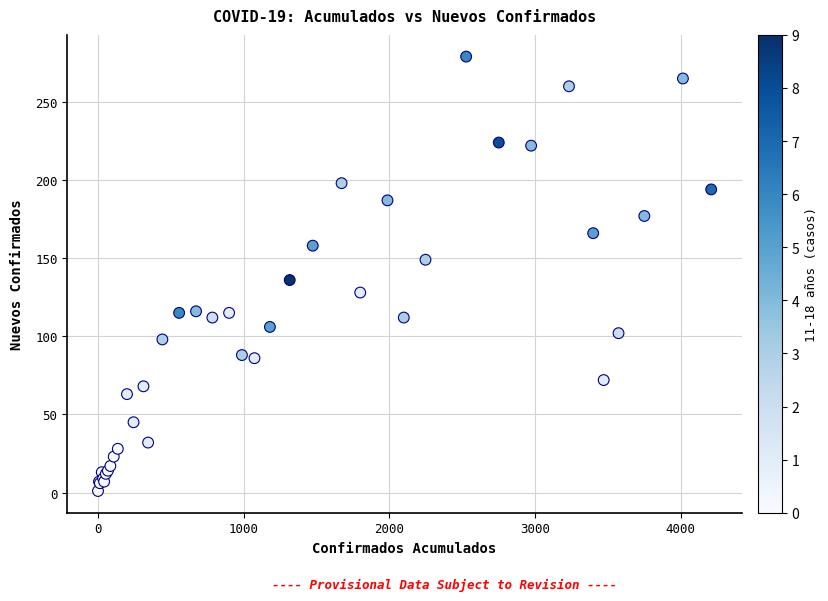

What Y value in the scatter plot is closest to 140?

136